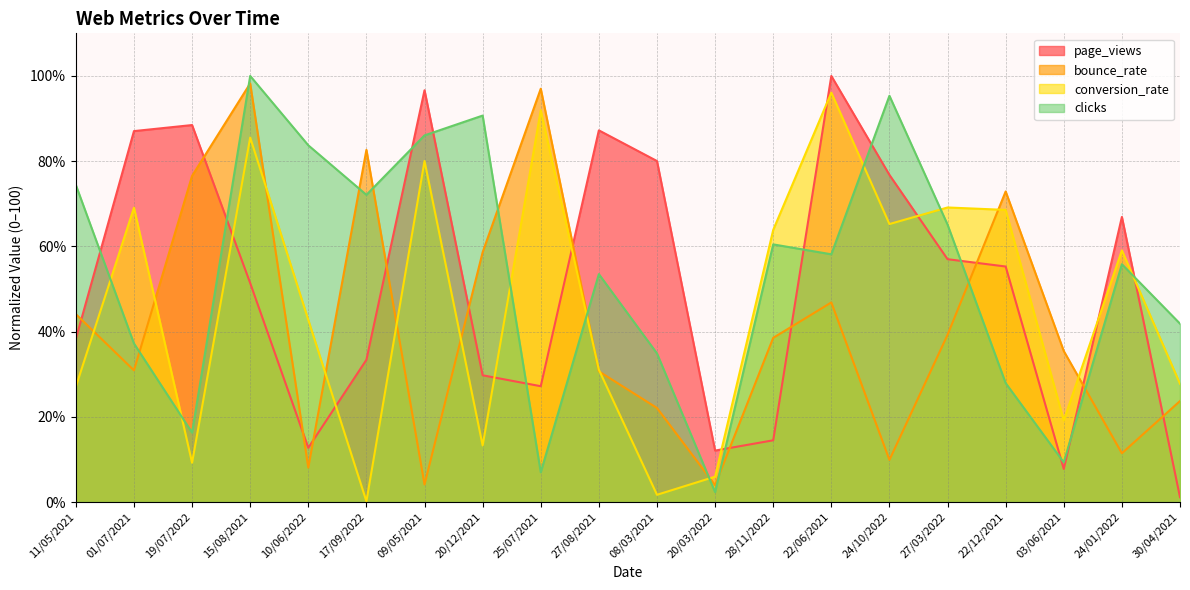

Between which two adjacent categories do page_views and conversion_rate first intersect?

19/07/2022 and 15/08/2021